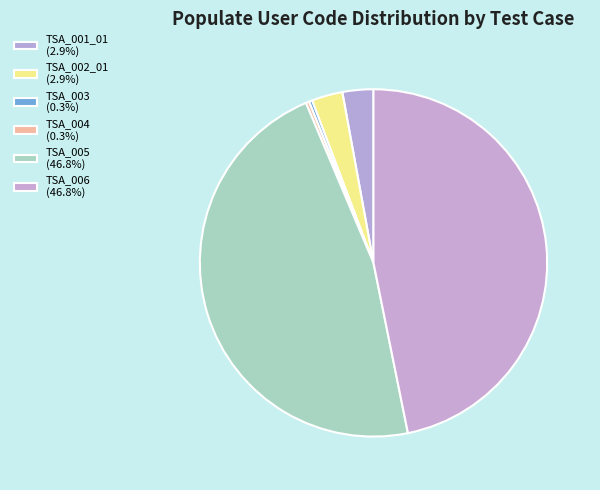

How many slices are in this pie chart?

6